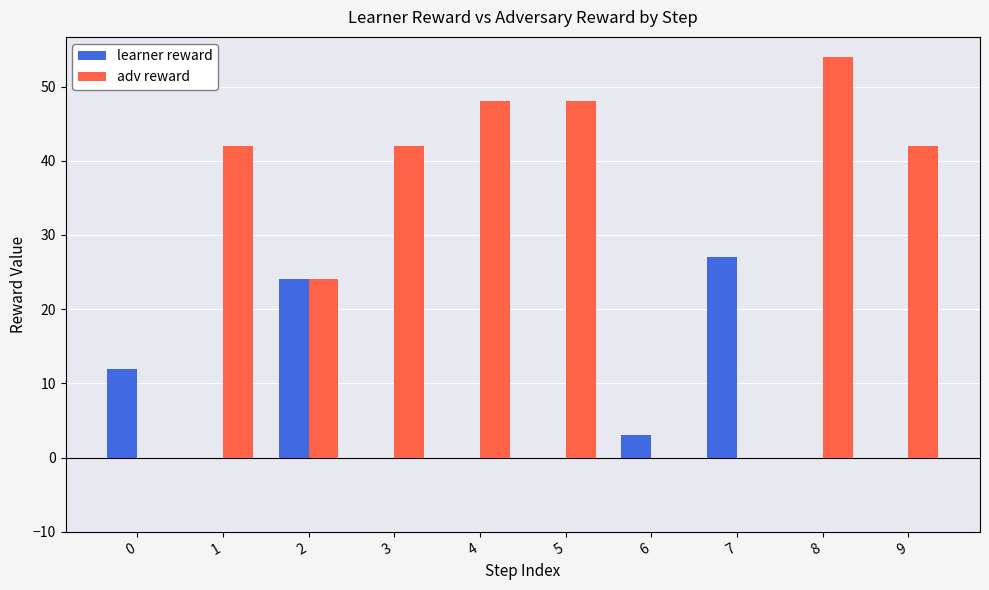

What is the spread (max minus min) of values at 3?

42